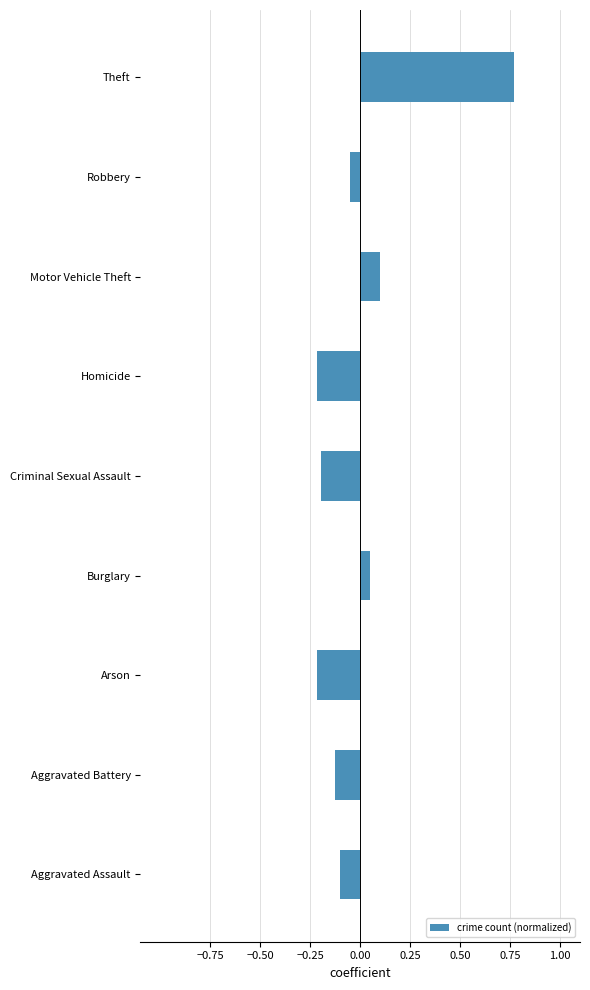

What is the change in value from Homicide to Robbery?

+0.2